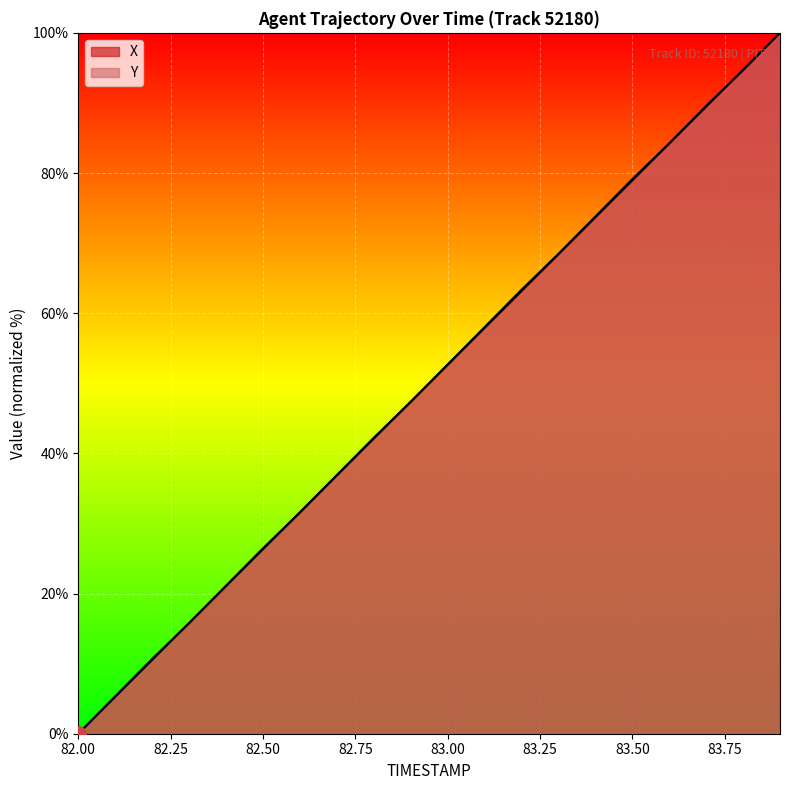

Which series has the largest total across all categories?

X